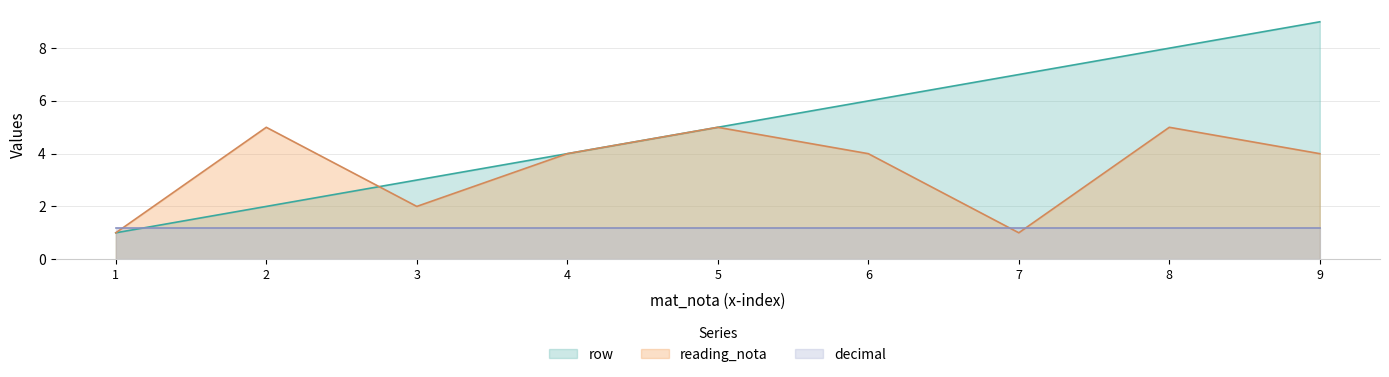

At which label does row first exceed 5?

6